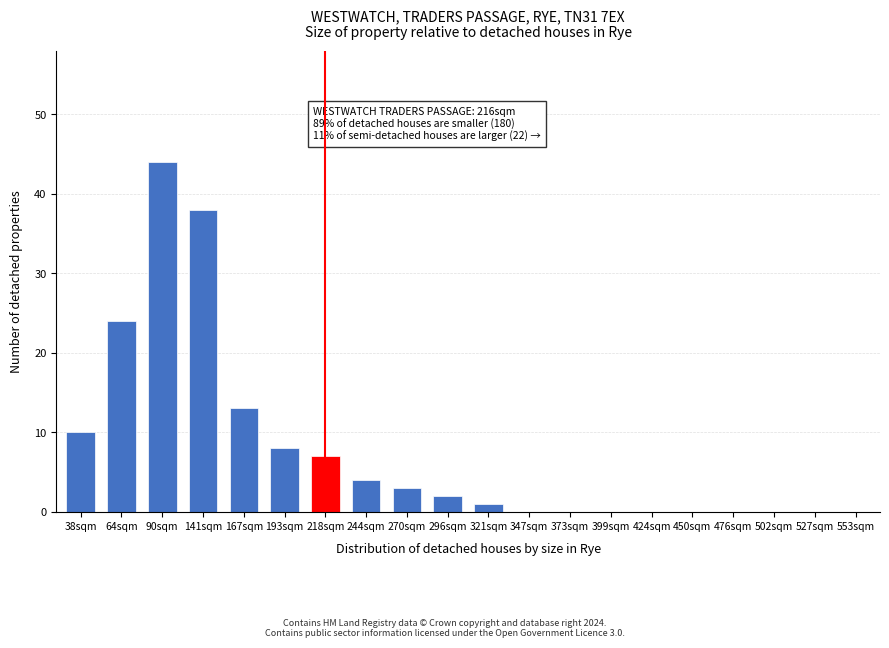

Reading left to right, what are all the values shown in this chart?

38sqm=10	64sqm=24	90sqm=44	141sqm=38	167sqm=13	193sqm=8	218sqm=7	244sqm=4	270sqm=3	296sqm=2	321sqm=1	347sqm=0	373sqm=0	399sqm=0	424sqm=0	450sqm=0	476sqm=0	502sqm=0	527sqm=0	553sqm=0